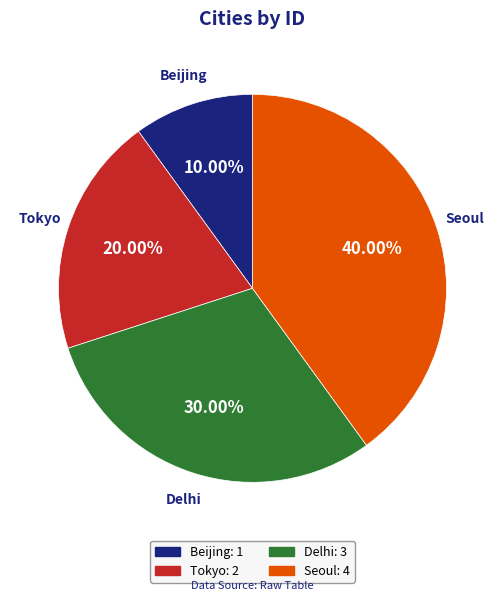

True or false: Beijing accounts for 1% of the total.

False